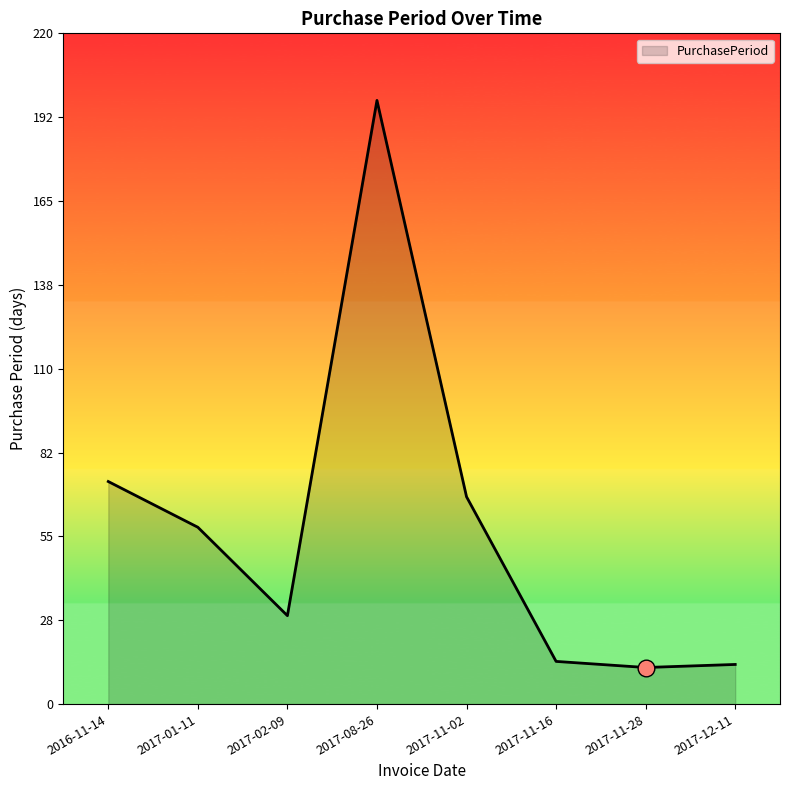

Where does the data first go above 58?

2016-11-14